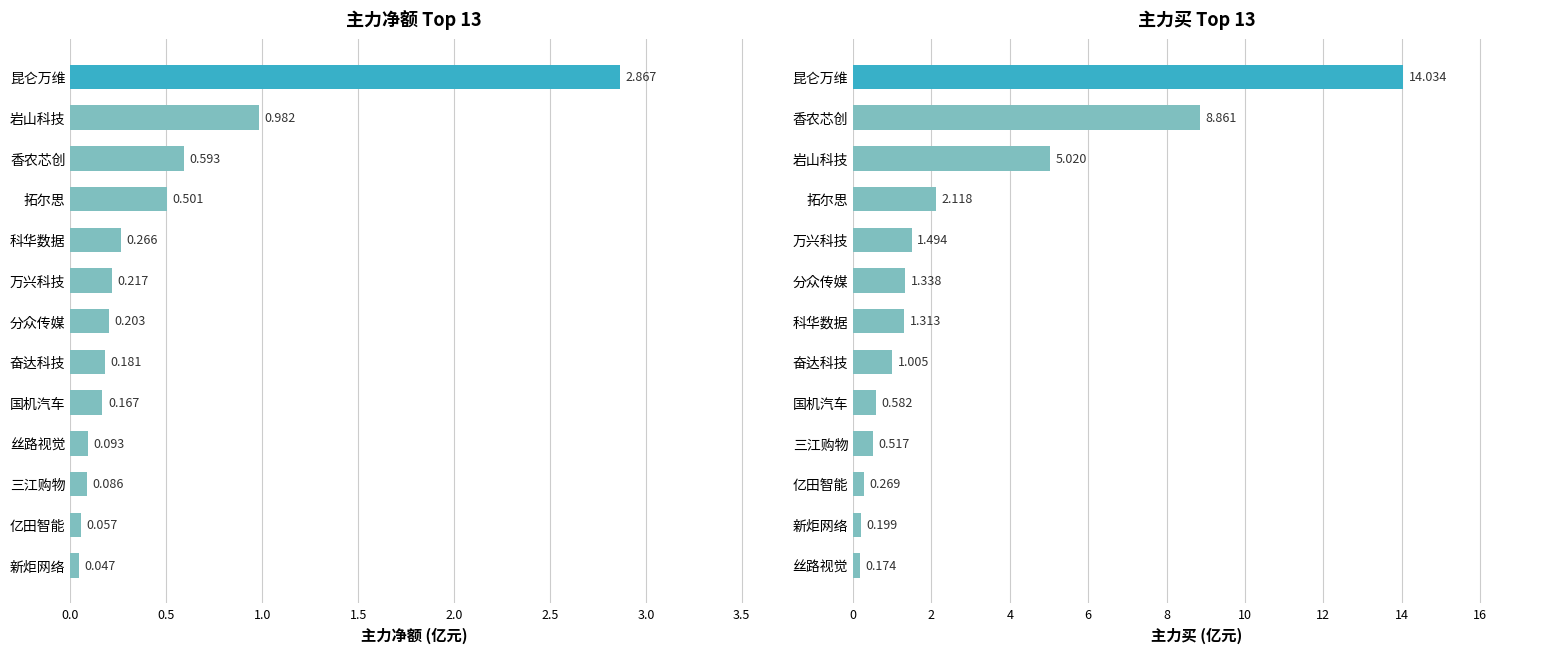

Between 0.0 and 0.5, which series saw the biggest shift?

主力买